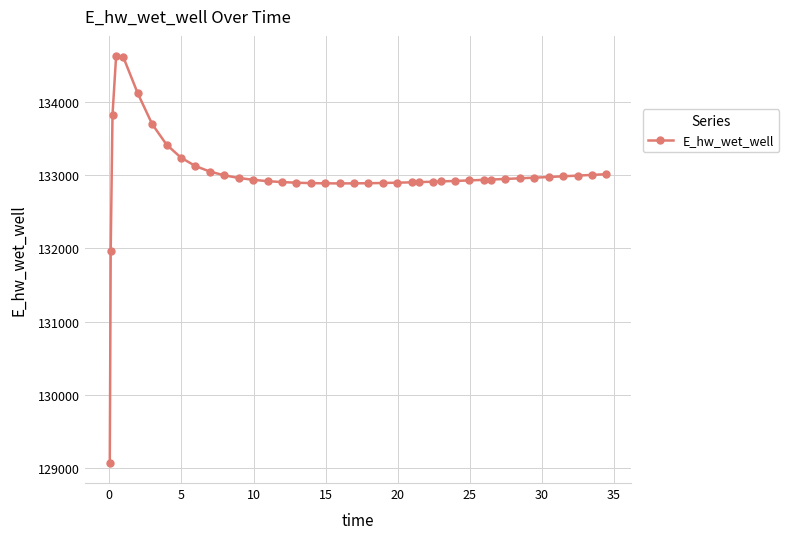

What is the sum of all values?

5319867.0